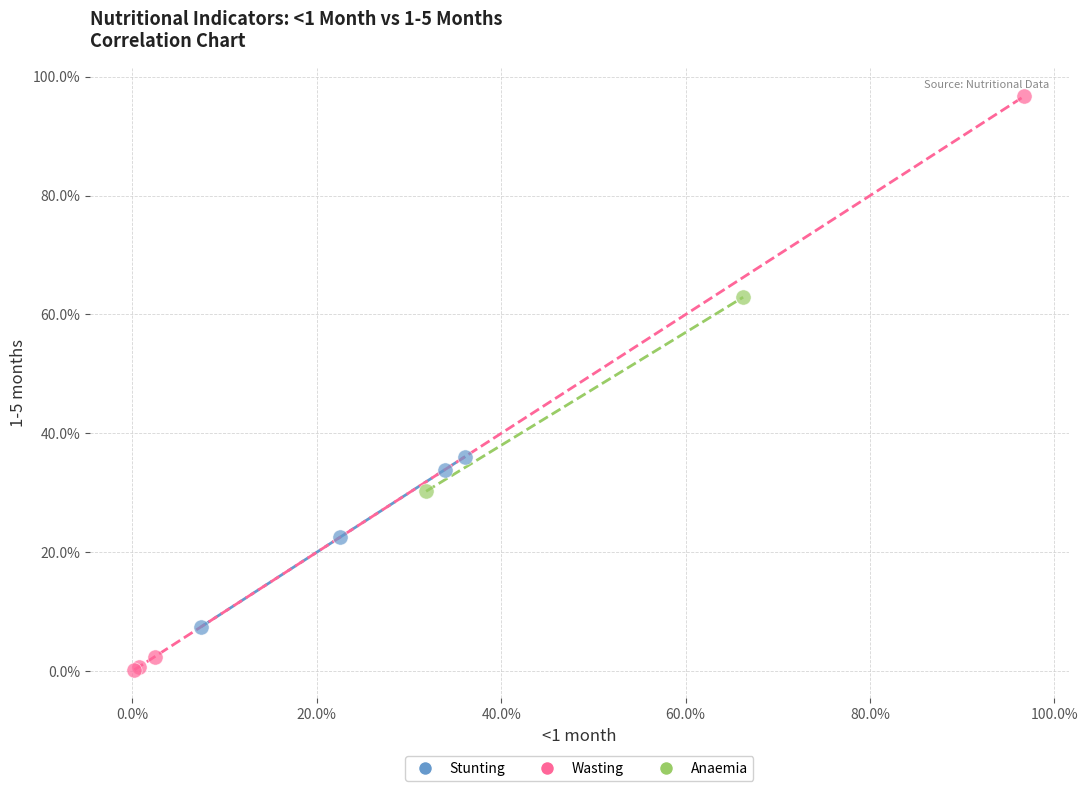

Which series contains the lowest Y value?

Wasting